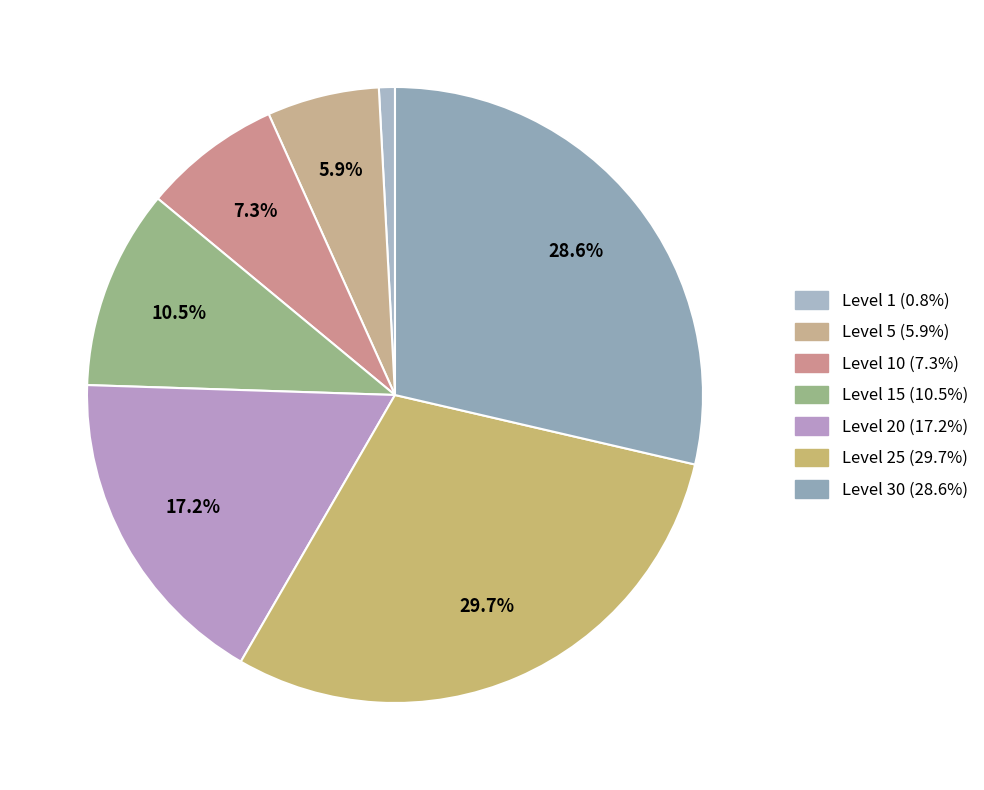

How many slices are in this pie chart?

7